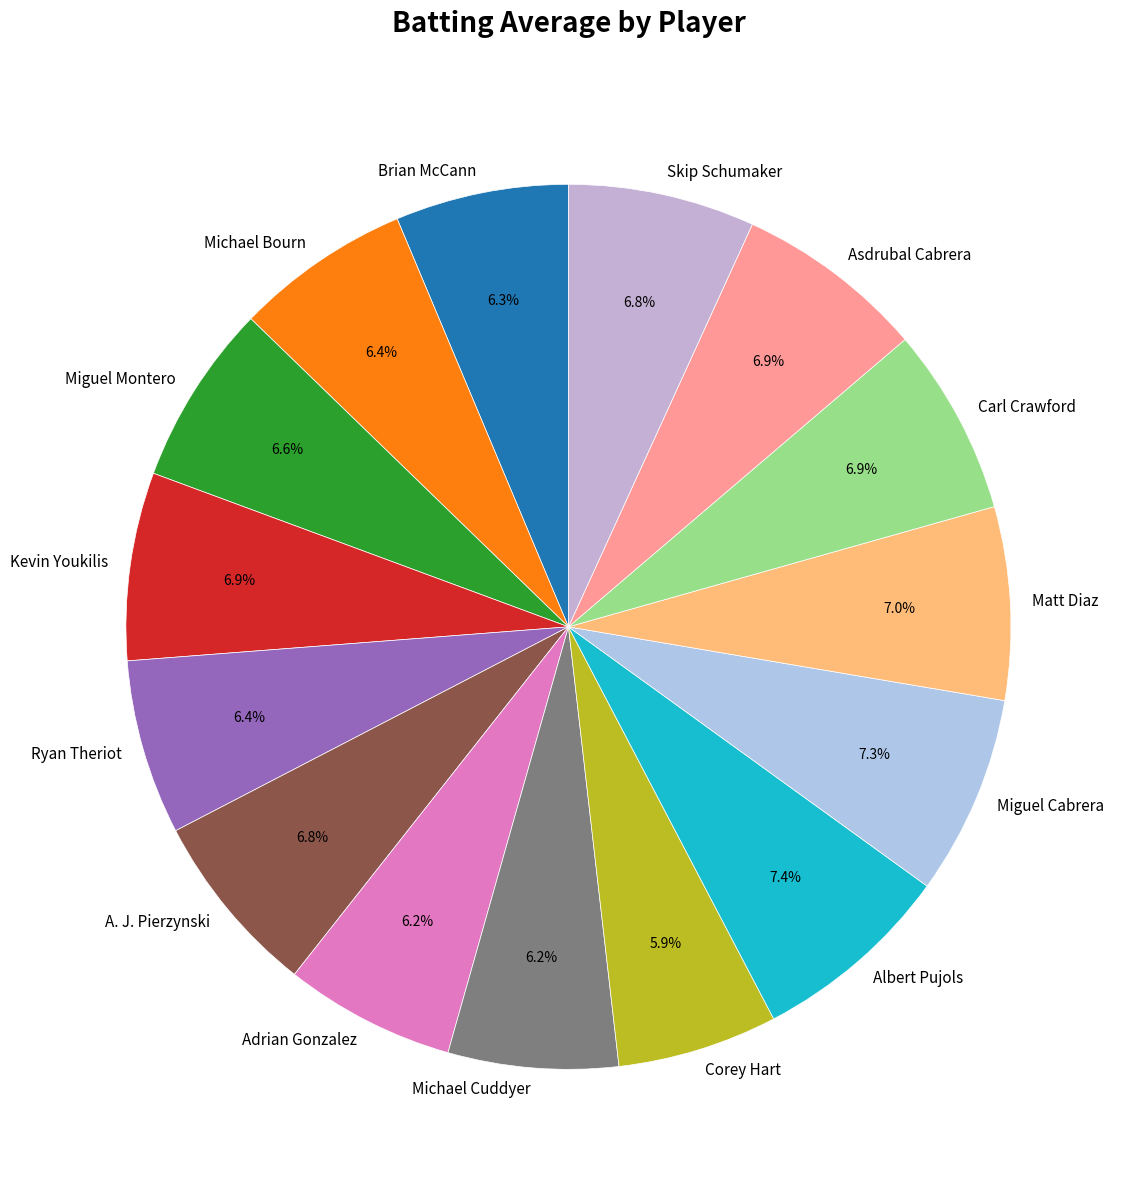

Does Skip Schumaker represent more than half of the total?

No